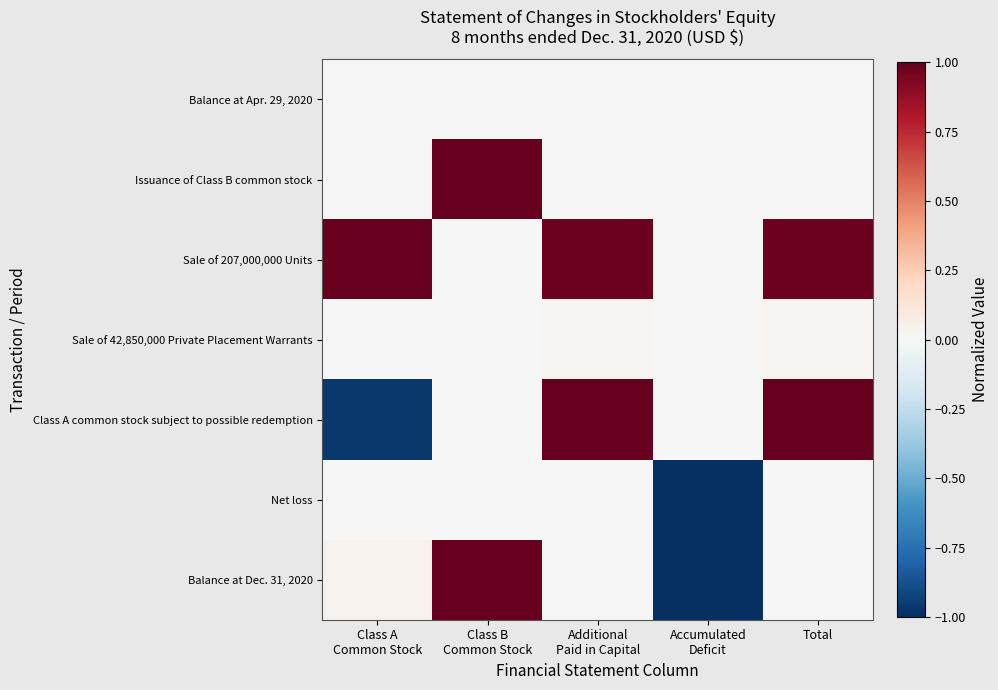

Reading right to left, list all the values displayed in this chart.

Balance at Apr. 29, 2020: Total=0.0	Accumulated
Deficit=0.0	Additional
Paid in Capital=0.0	Class B
Common Stock=0.0	Class A
Common Stock=0.0
Issuance of Class B common stock: Total=0.0	Accumulated
Deficit=0.0	Additional
Paid in Capital=0.0	Class B
Common Stock=1.0	Class A
Common Stock=0.0
Sale of 207,000,000 Units: Total=1.0	Accumulated
Deficit=0.0	Additional
Paid in Capital=1.0	Class B
Common Stock=0.0	Class A
Common Stock=1.0
Sale of 42,850,000 Private Placement Warrants: Total=0.0	Accumulated
Deficit=0.0	Additional
Paid in Capital=0.0	Class B
Common Stock=0.0	Class A
Common Stock=0.0
Class A common stock subject to possible redemption: Total=1.0	Accumulated
Deficit=0.0	Additional
Paid in Capital=1.0	Class B
Common Stock=0.0	Class A
Common Stock=-1.0
Net loss: Total=-0.0	Accumulated
Deficit=-1.0	Additional
Paid in Capital=0.0	Class B
Common Stock=0.0	Class A
Common Stock=0.0
Balance at Dec. 31, 2020: Total=0.0	Accumulated
Deficit=-1.0	Additional
Paid in Capital=0.0	Class B
Common Stock=1.0	Class A
Common Stock=0.0